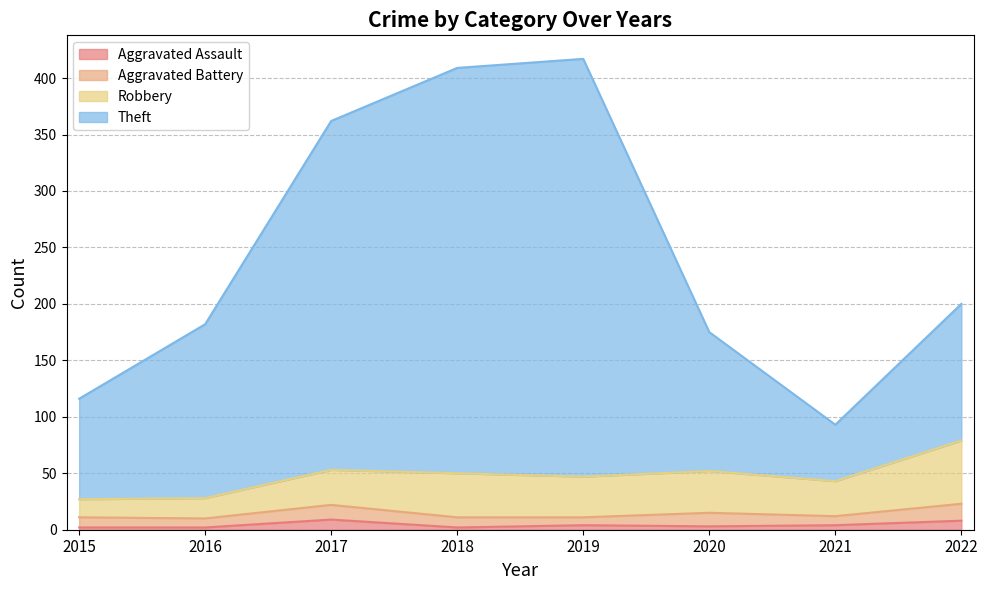

Does the chart display data point markers on the line(s)?

No